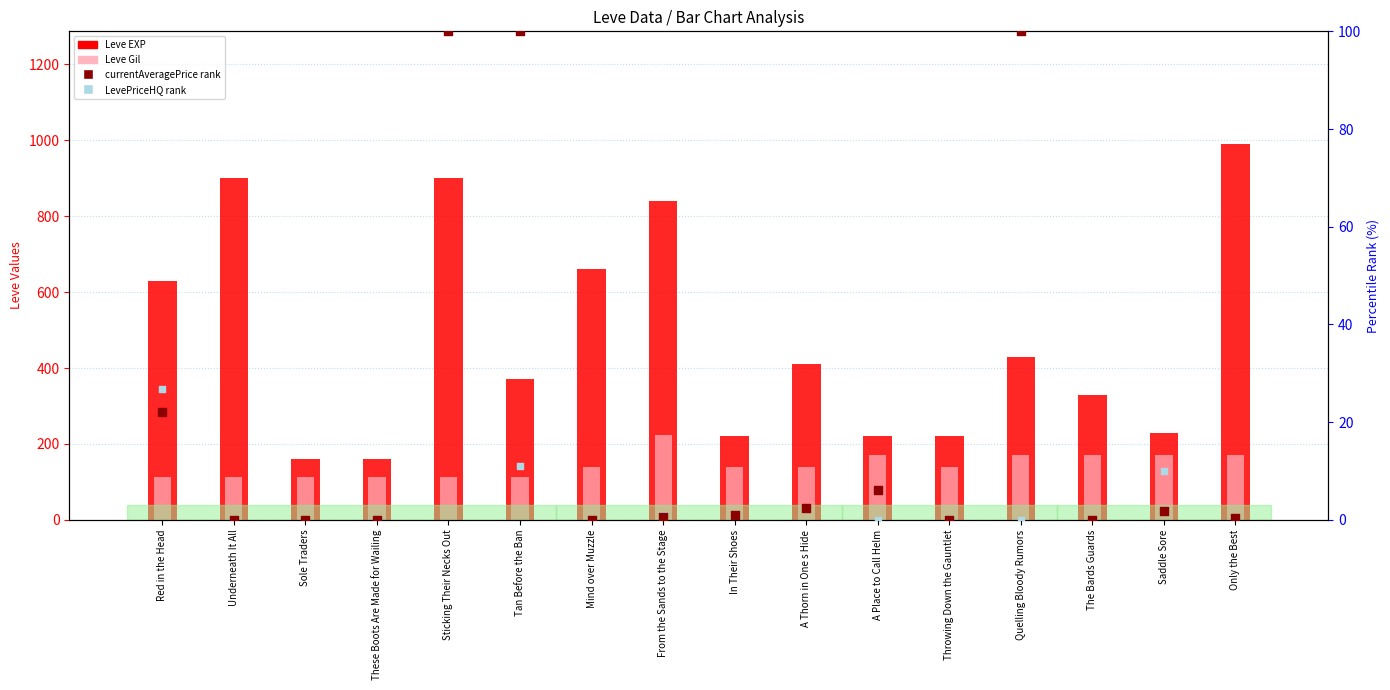

Which series reaches the maximum Y coordinate?

Leve EXP (count)